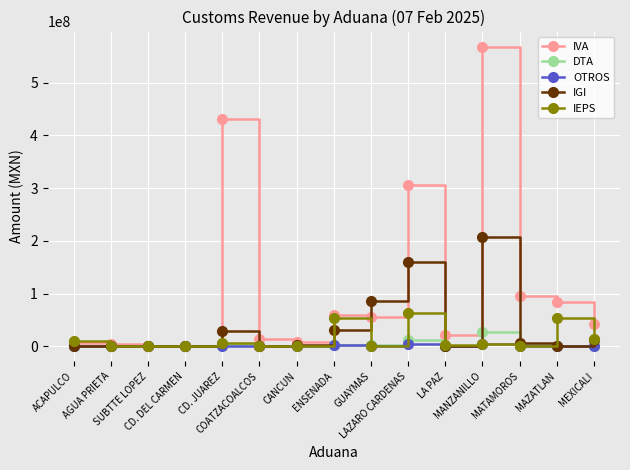

Which series has the largest total across all categories?

IVA